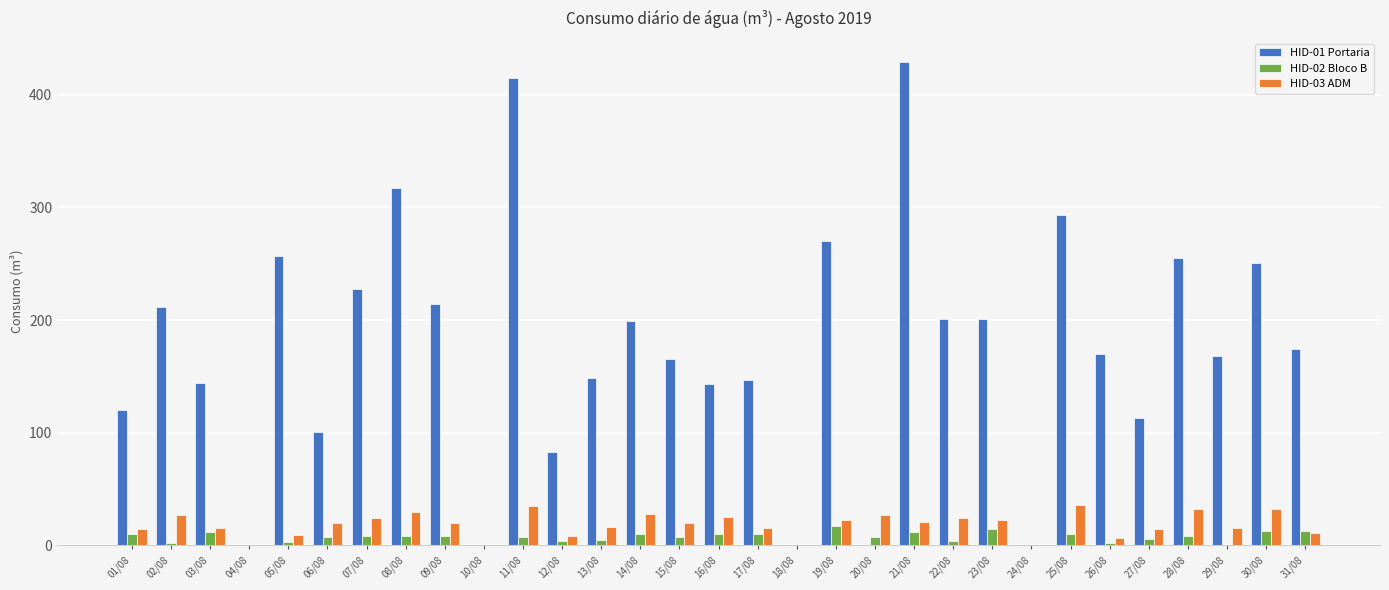

What are all the series names shown in the legend?

HID-01 Portaria, HID-02 Bloco B, HID-03 ADM